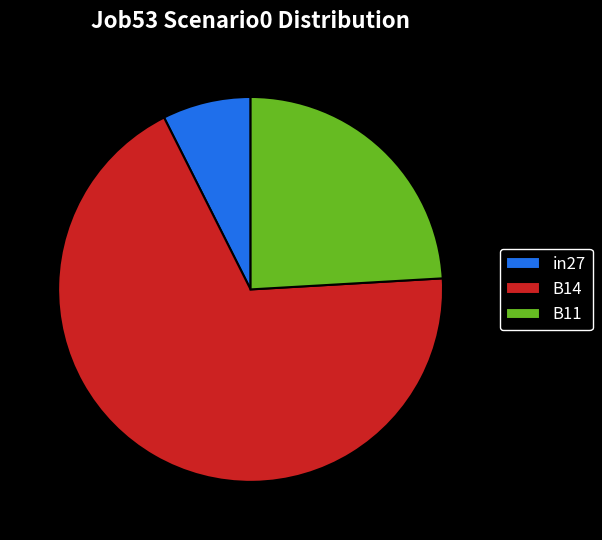

Is there a majority slice in this chart?

Yes